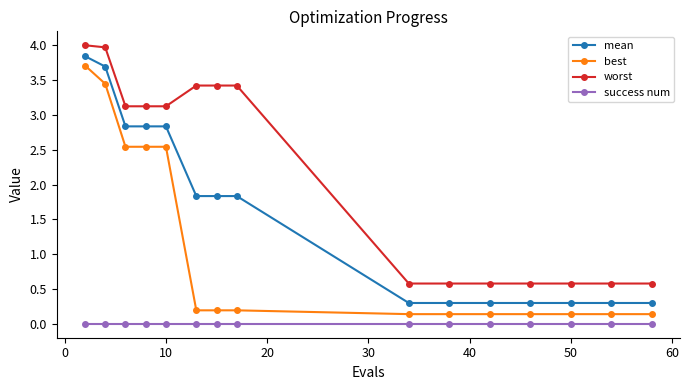

What is the lowest value of the best series?

0.1